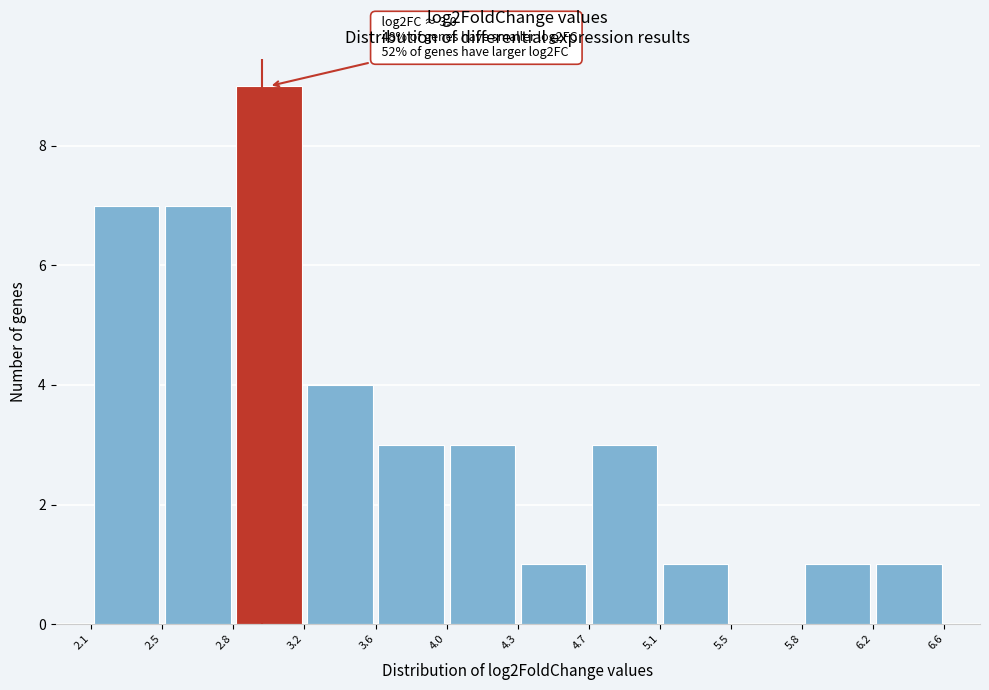

Over which range of the x-axis is the bar tallest?

2.8 to 3.2